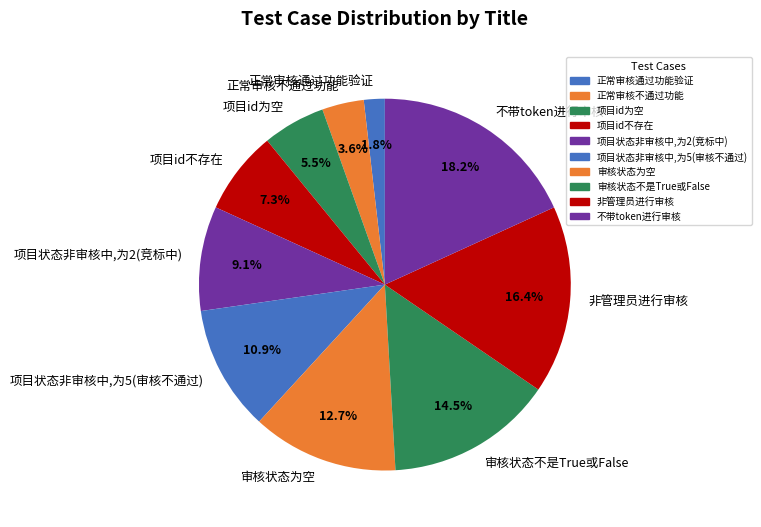

To the nearest percent, what is the average slice percentage?

10%